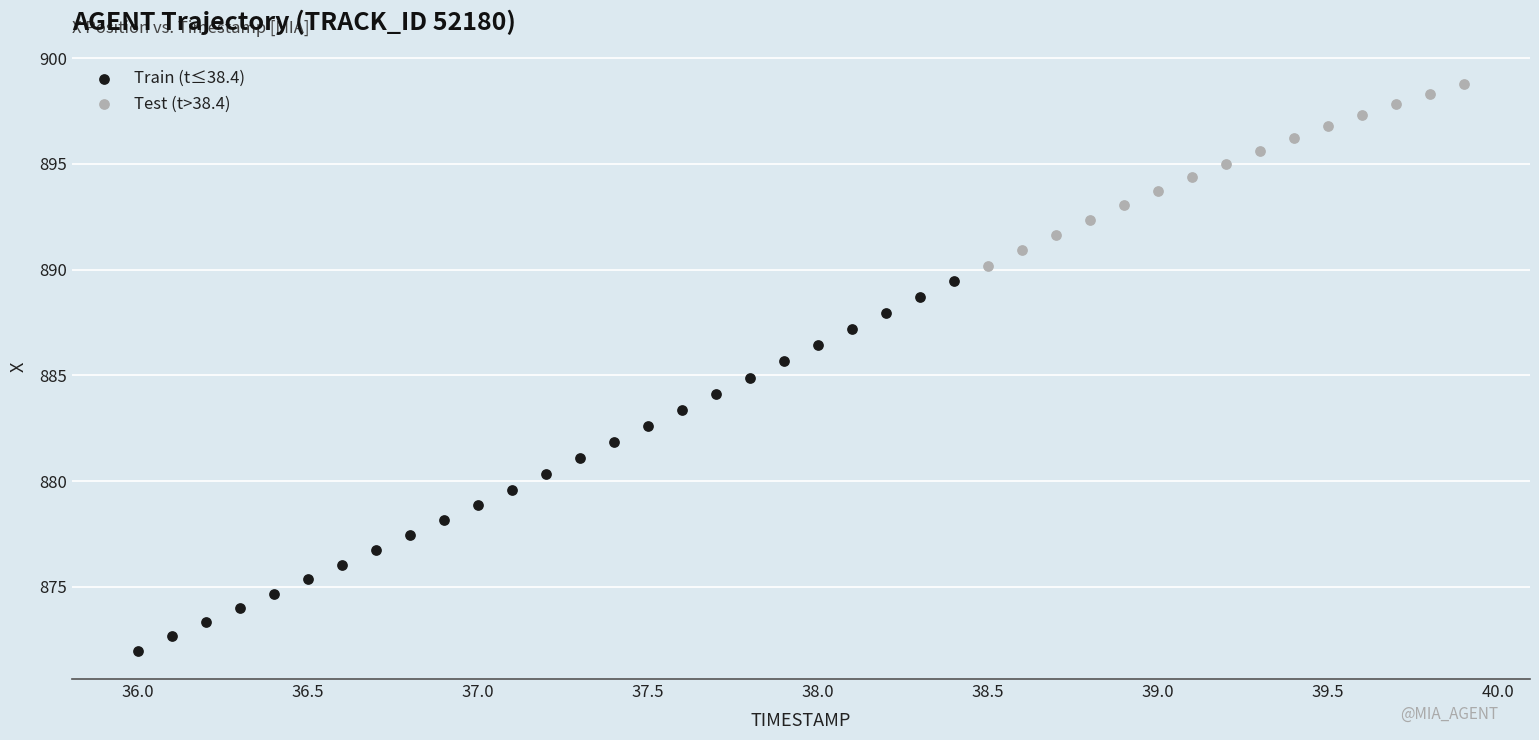

Which series has the widest spread of Y values?

Train (t≤38.4)